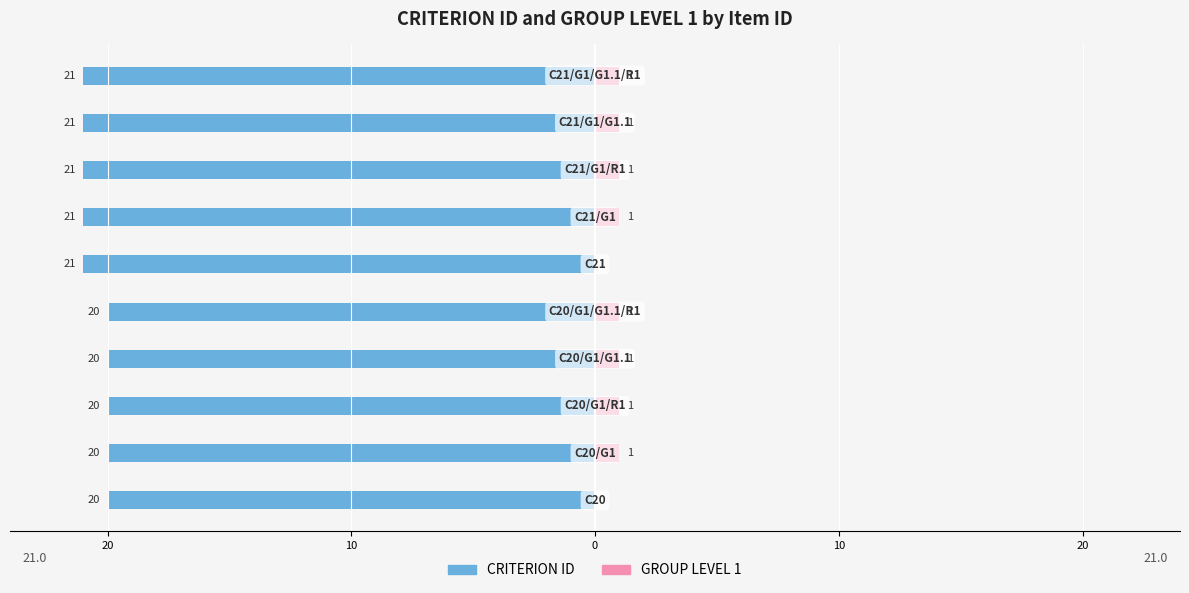

Count the GROUP LEVEL 1 values in the range 1 to 2.

8